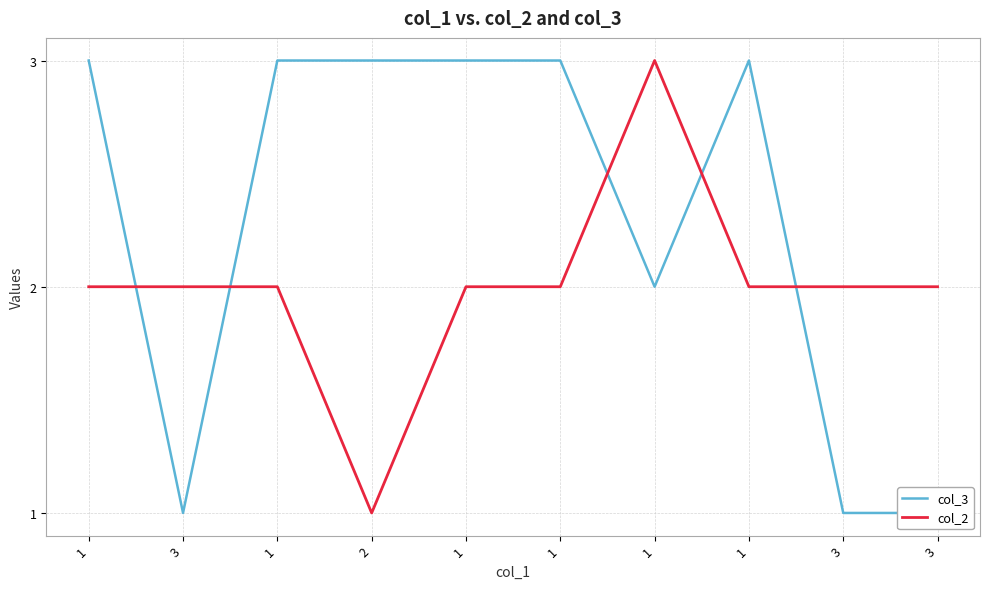

Is this an area chart (filled region under the line)?

No